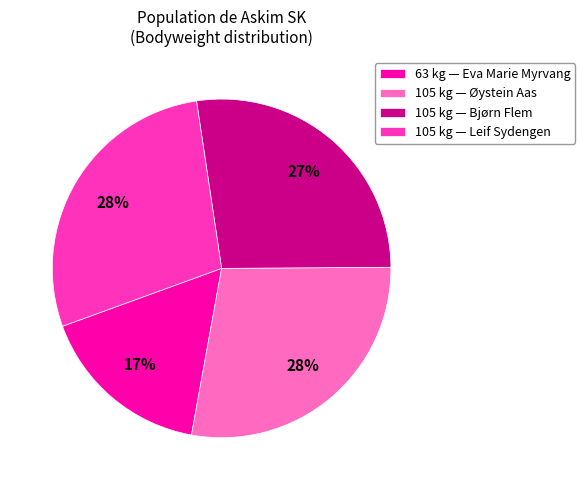

What is the ratio of the value at 105 kg — Øystein Aas to the value at 105 kg — Leif Sydengen?

1.0